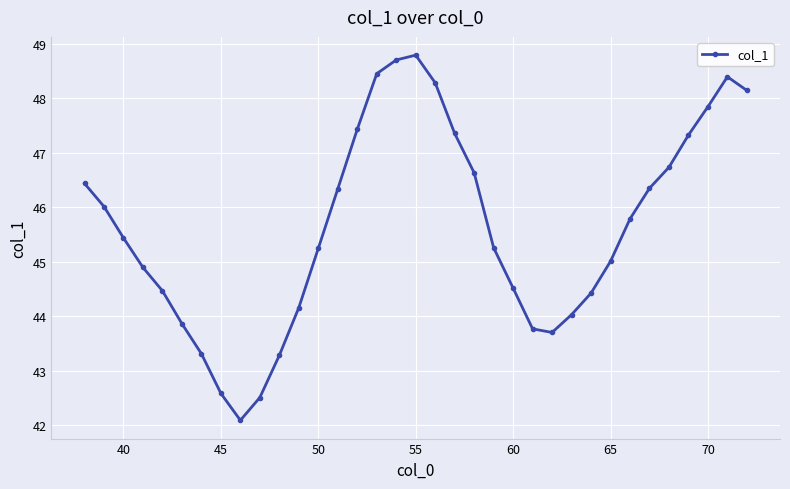

What is the greatest value displayed?

48.8